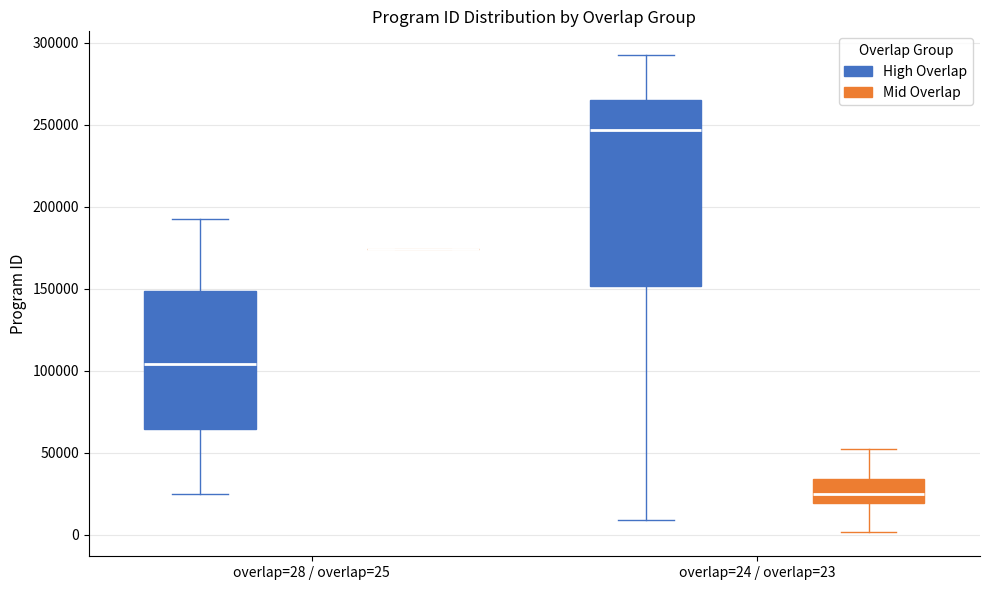

Reading left to right, transcribe this box plot: for each box, give where its median line is, the range the box spans, and where its two whiskers end, as read against the y-axis. The values are not printed on the chart, so give them approximately, as read against the axis.

overlap=28 / overlap=25 (High Overlap): median 105000, box 65000 to 150000, whiskers 25000 to 195000
overlap=28 / overlap=25 (Mid Overlap): box collapsed to a line at 175000, whiskers 175000 to 175000
overlap=24 / overlap=23 (High Overlap): median 245000, box 150000 to 265000, whiskers 10000 to 290000
overlap=24 / overlap=23 (Mid Overlap): median 25000, box 20000 to 35000, whiskers 0 to 55000